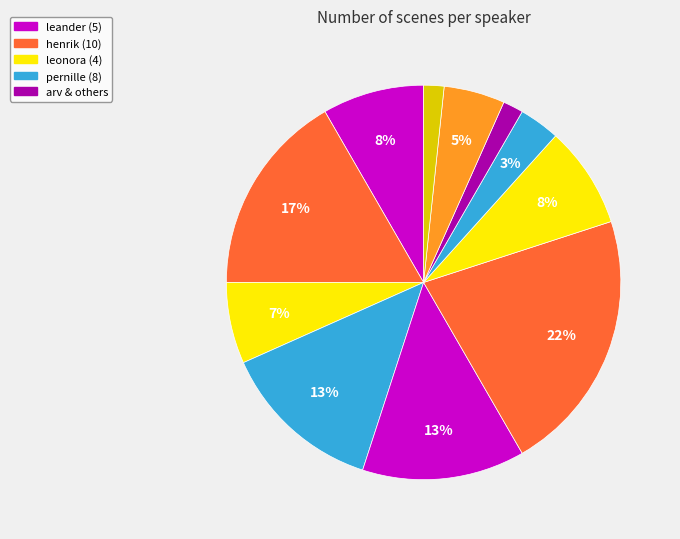

Count the number of slices in the pie.

11